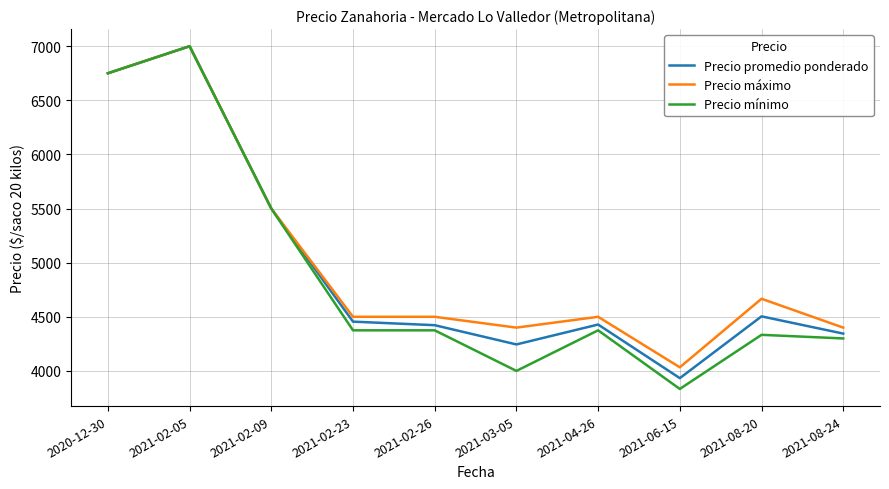

At which label is Precio promedio ponderado closest to 5466?

2021-02-09